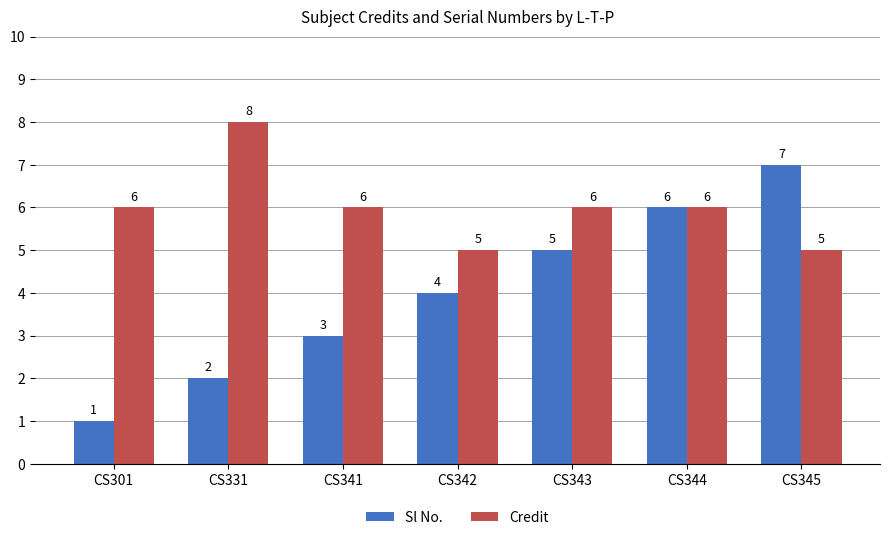

Rank the series at CS341 from highest to lowest value.

Credit, Sl No.